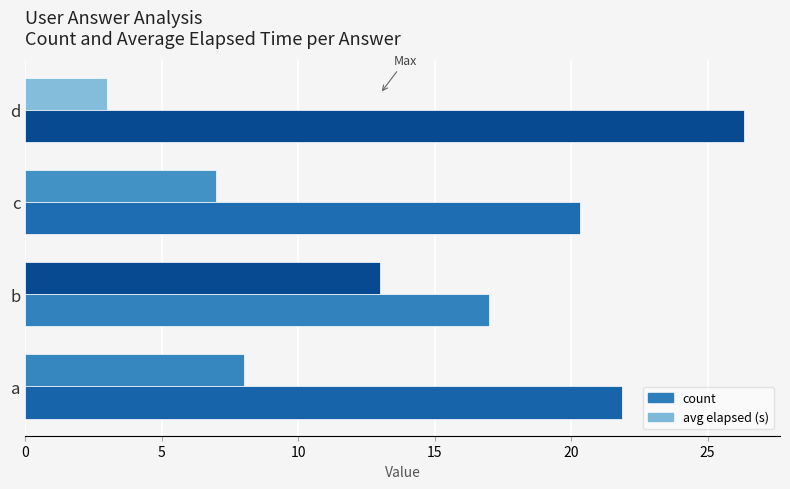

Count the number of categories in the chart.

4